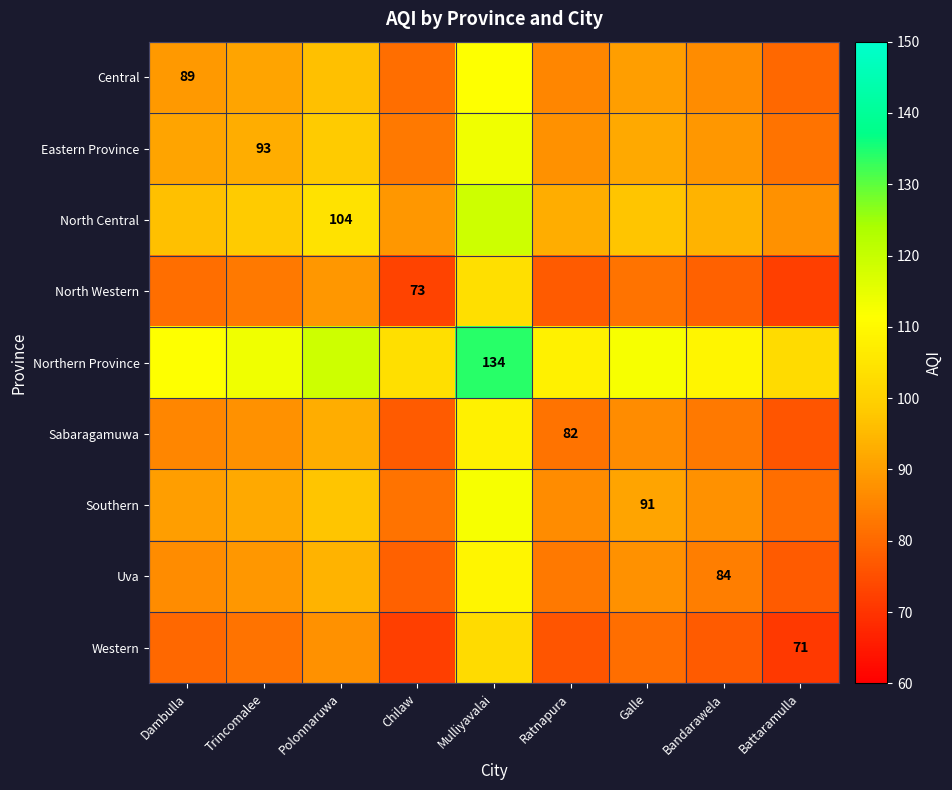

What is the greatest value displayed?

134.0